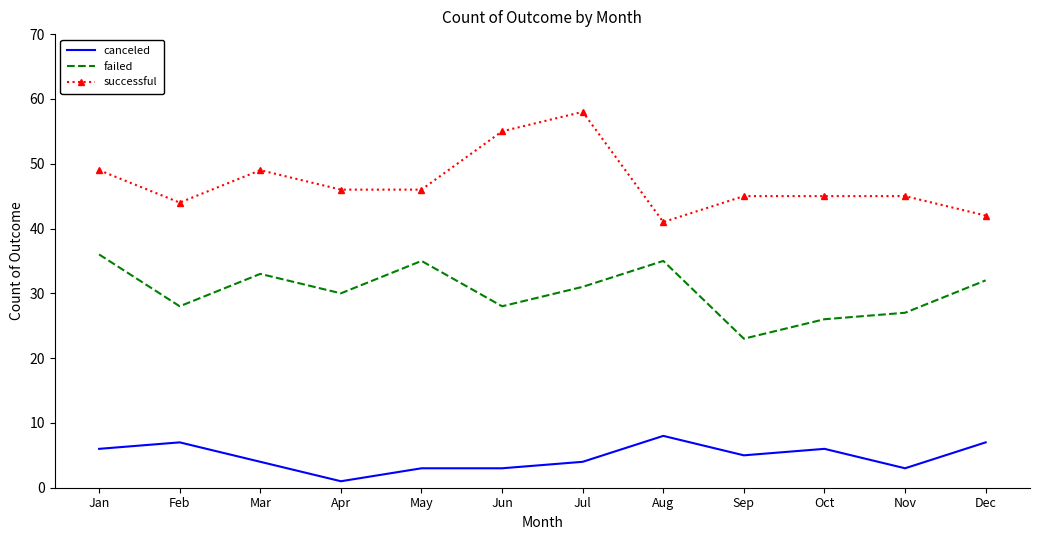

Count the canceled values in the range 3 to 7.

10